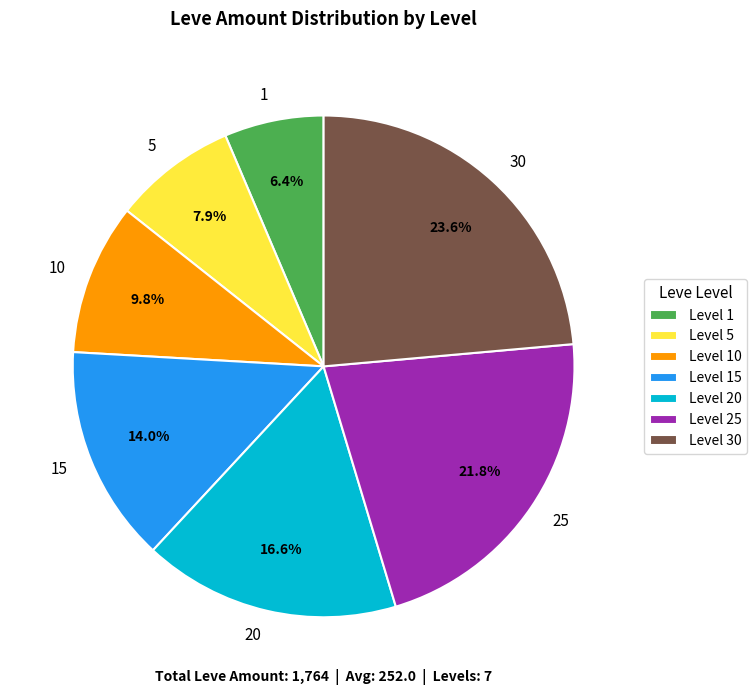

Does any single category account for the majority?

No